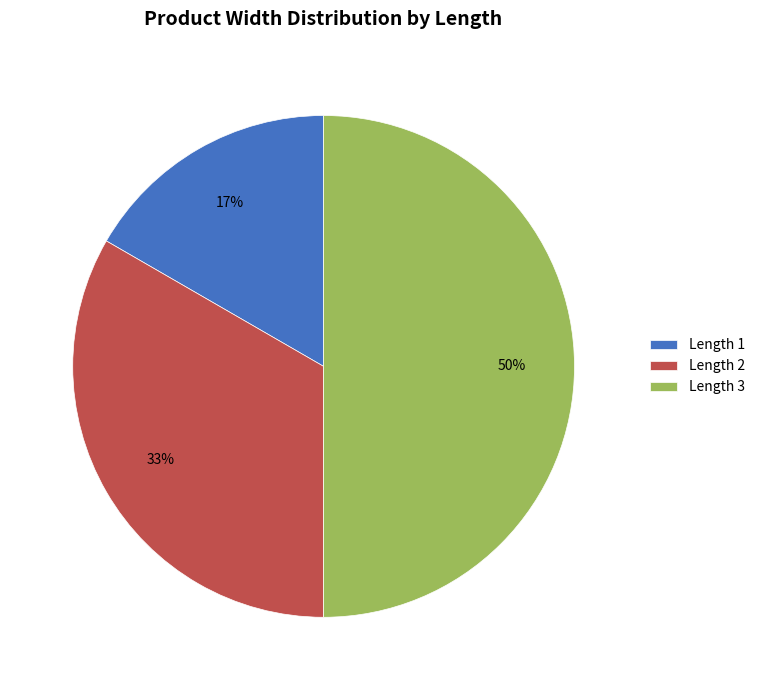

What is the ratio of the value at Length 3 to the value at Length 2?

1.5